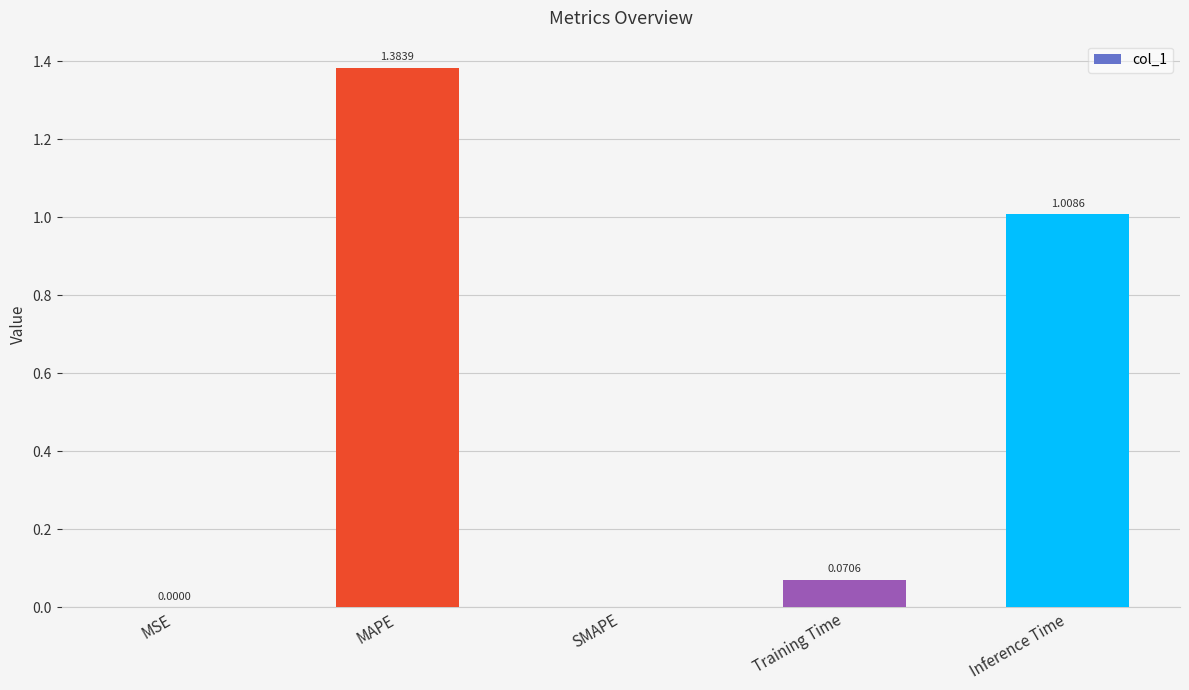

What is the change in value from Training Time to Inference Time?

+0.9